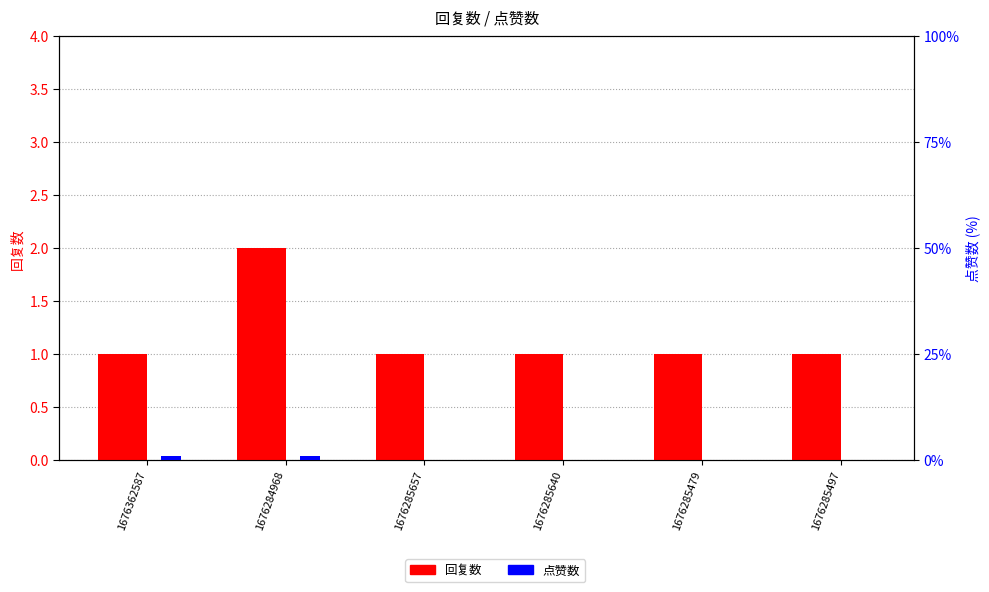

What is the sum of all 回复数 values?

7